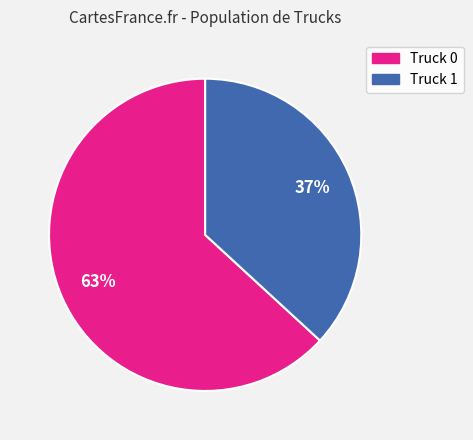

What is the largest slice in the pie chart?

Truck 0